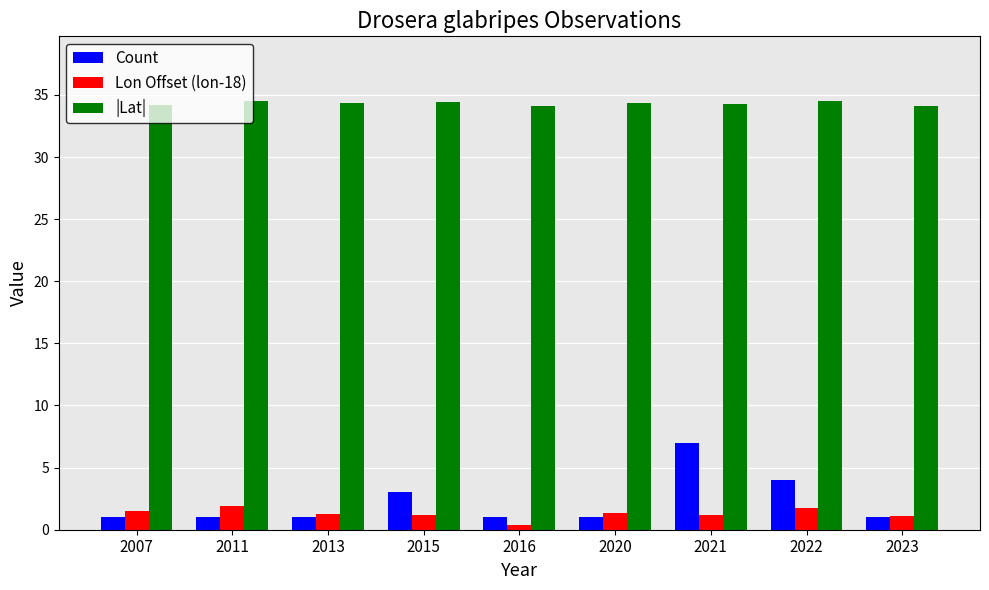

What is the spread (max minus min) of values at 2020?

33.4